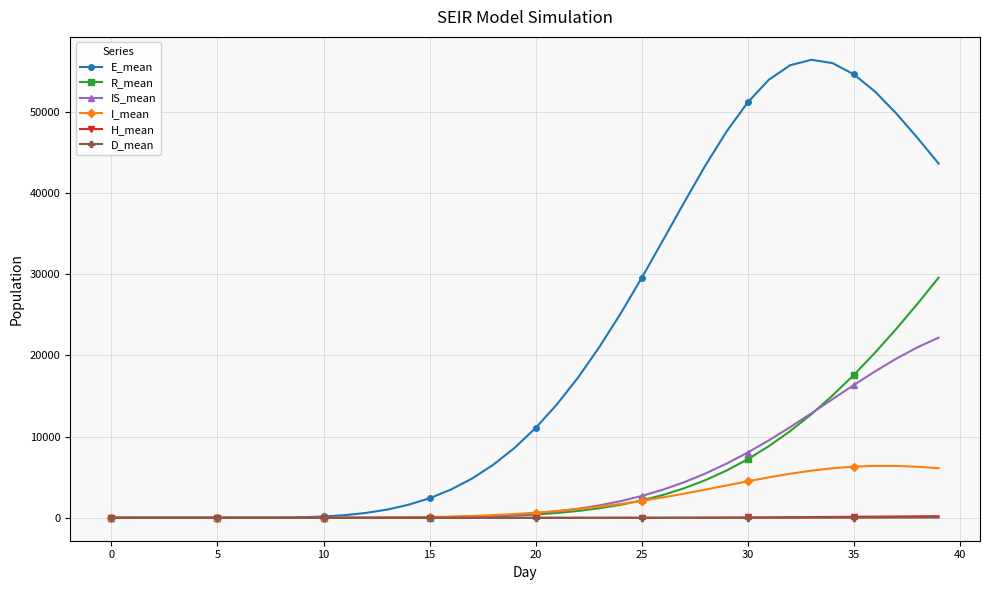

Which series has the largest total across all categories?

E_mean